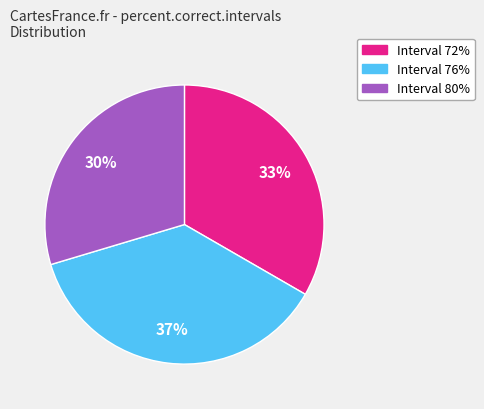

Does any single category account for the majority?

No